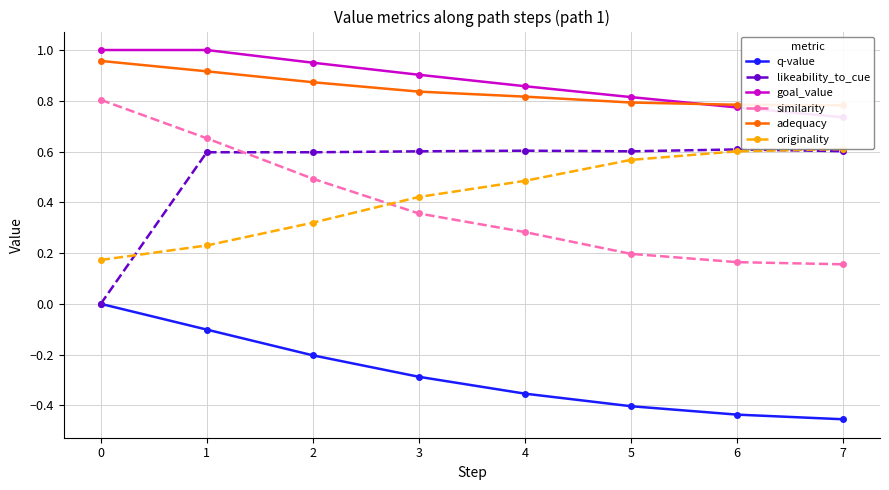

List the series in order of their peak value, lowest first.

q-value, likeability_to_cue, originality, similarity, adequacy, goal_value